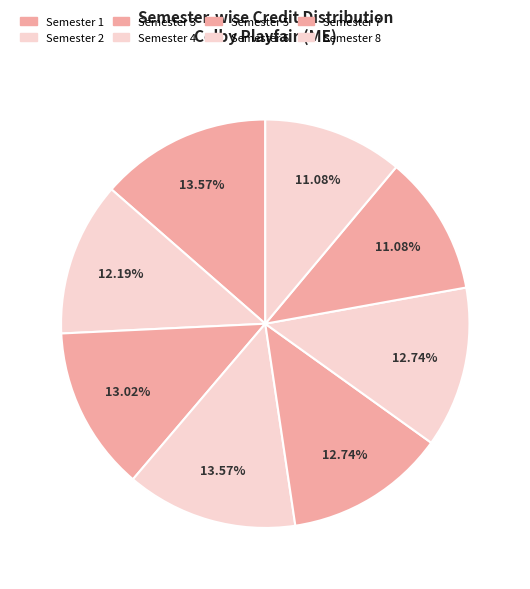

How many slices are in this pie chart?

8